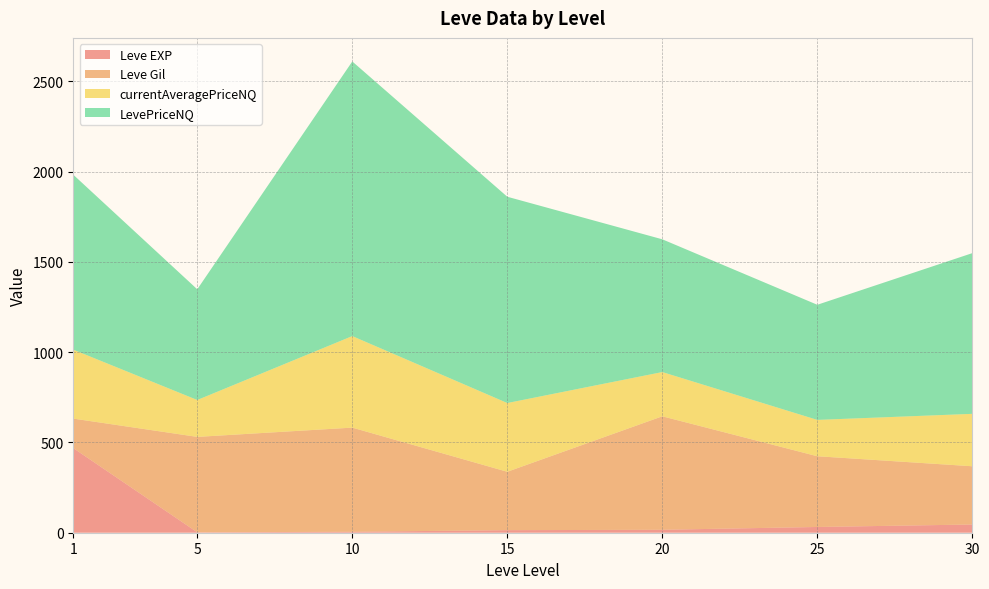

At which category is the sum across all series the highest?

10